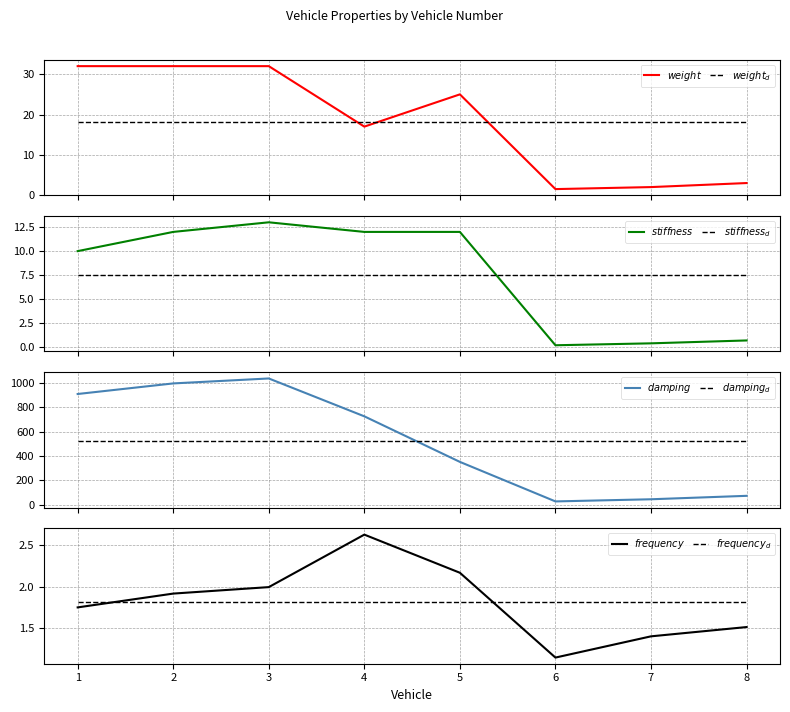

Reading right to left, what are all the values shown in this chart?

weight (kip): 3.0	2.0	1.5	25.0	17.0	32.0	32.0	32.0
stiffness (k/in): 0.7	0.4	0.2	12.0	12.0	13.0	12.0	10.0
damping (lb-s/in): 73.8	45.5	27.9	352.6	727.0	1038.1	997.4	910.5
frequency: 1.5	1.4	1.1	2.2	2.6	2.0	1.9	1.7